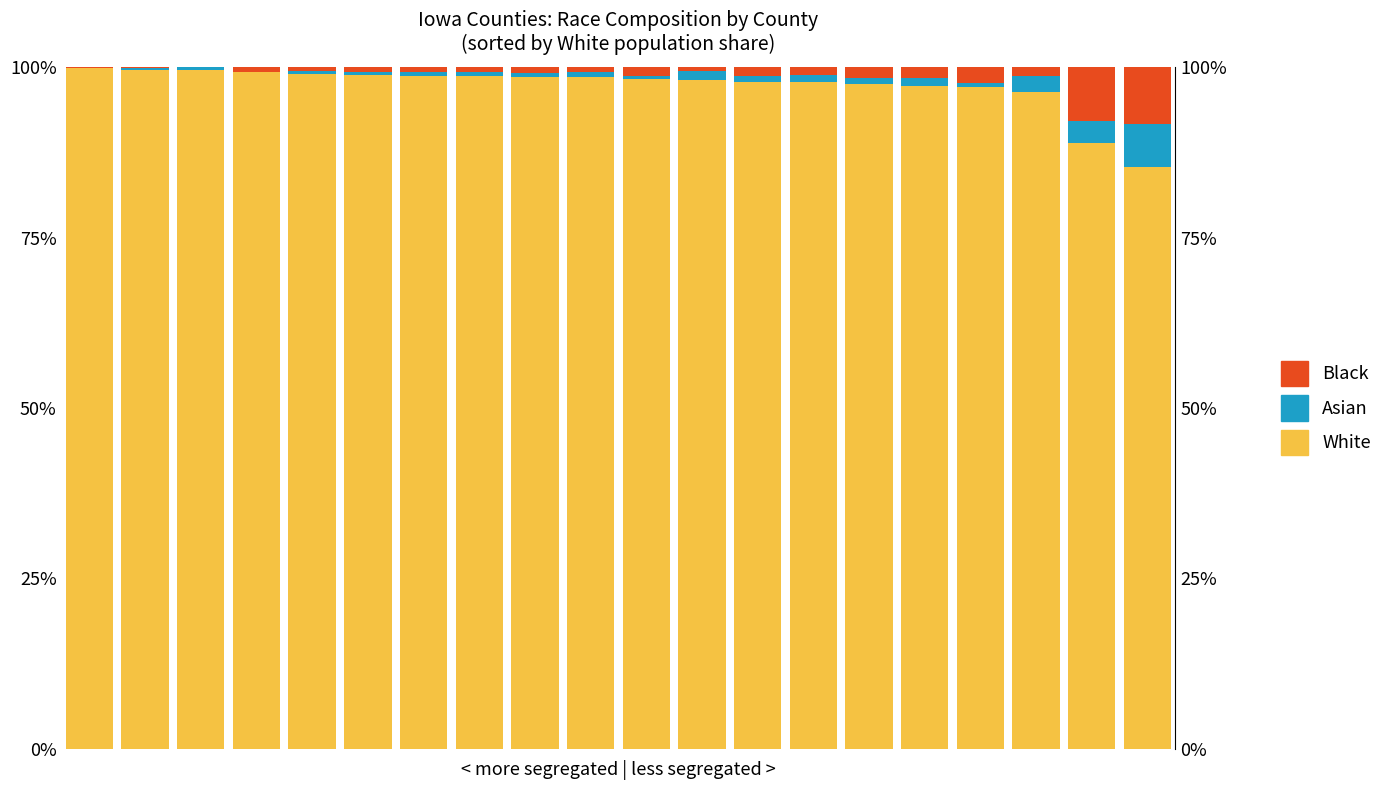

Which series has the widest spread of values?

White